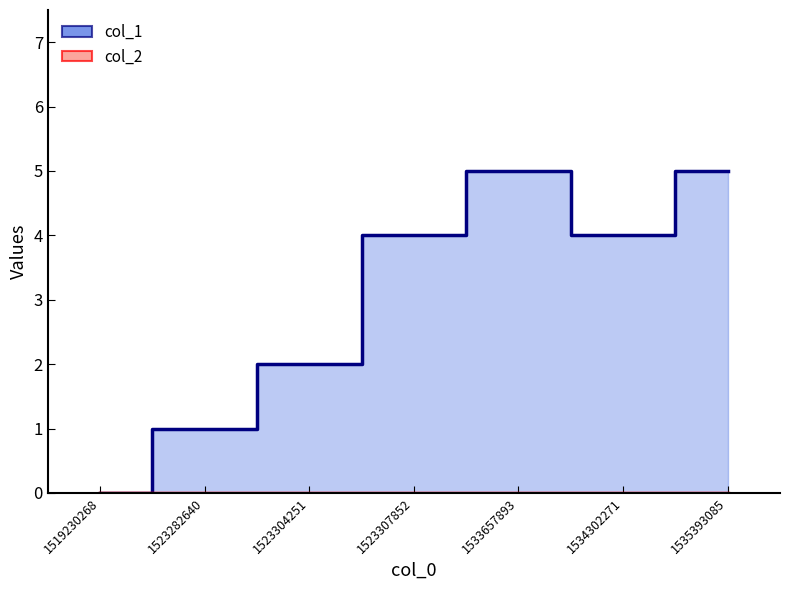

Which label corresponds to the largest value in the chart?

1533657893